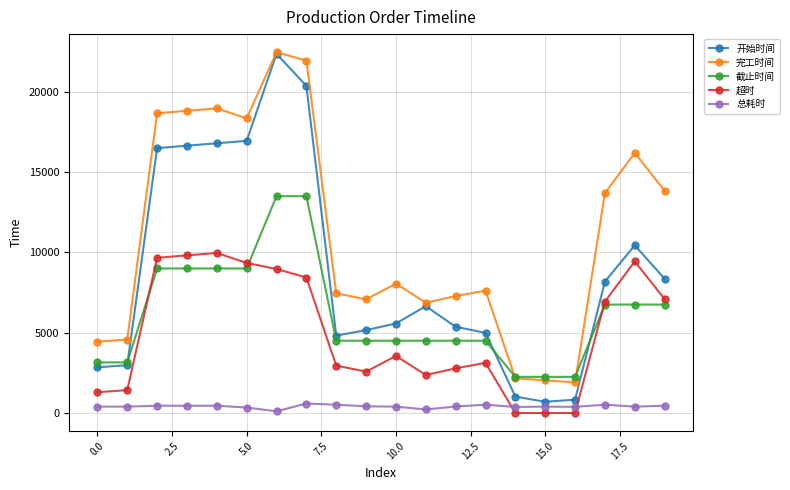

True or false: 超时 and 开始时间 intersect in this chart.

False